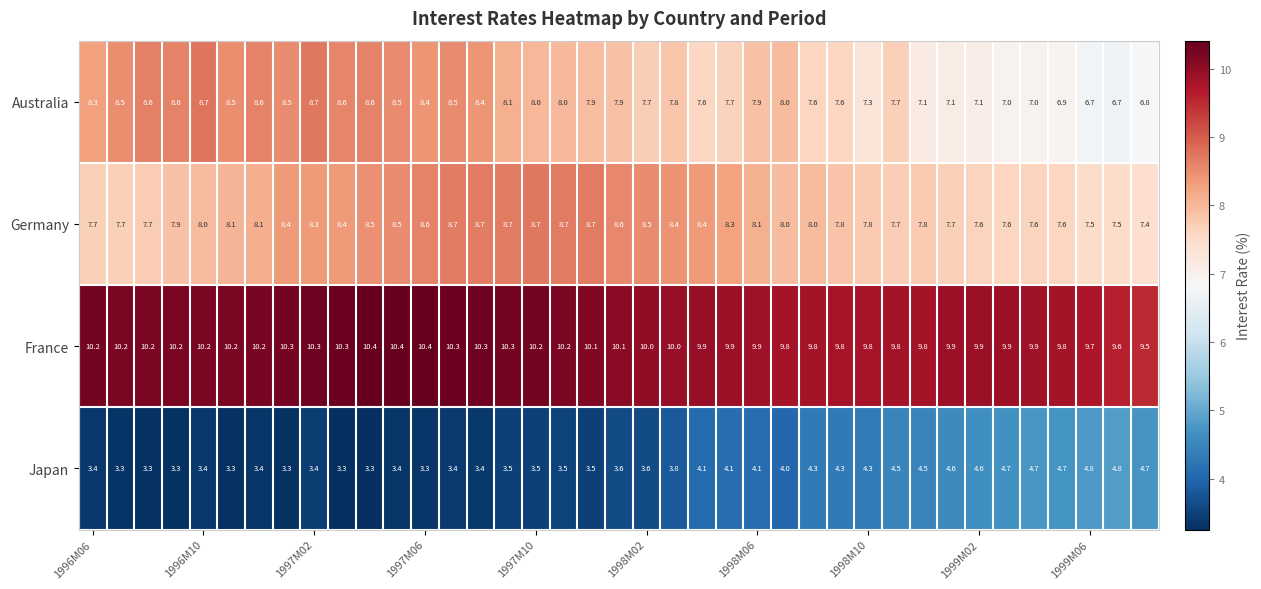

What is the minimum value for Germany?

7.4